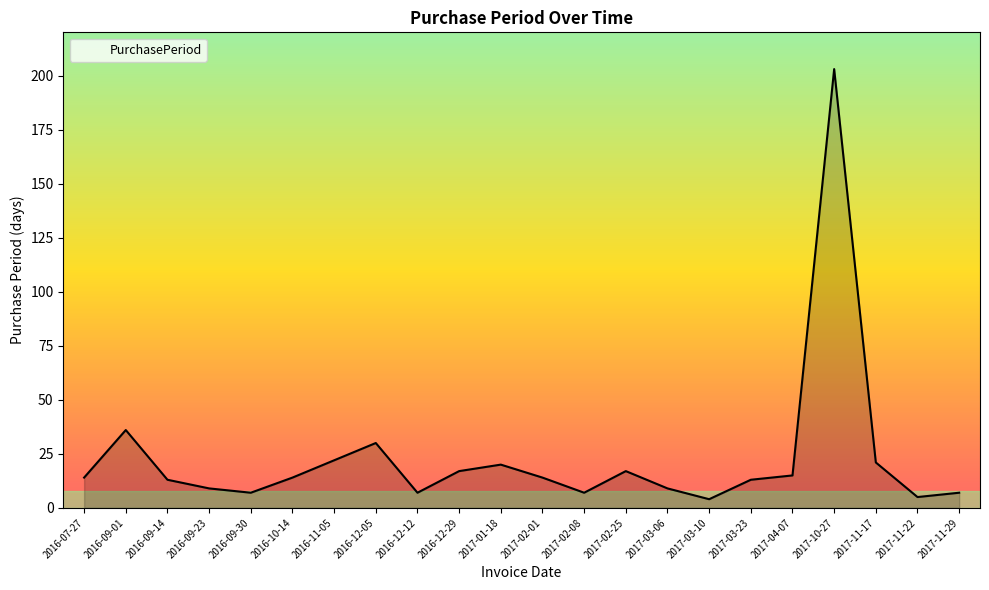

The value at 2017-02-01 is 22. True or false?

False